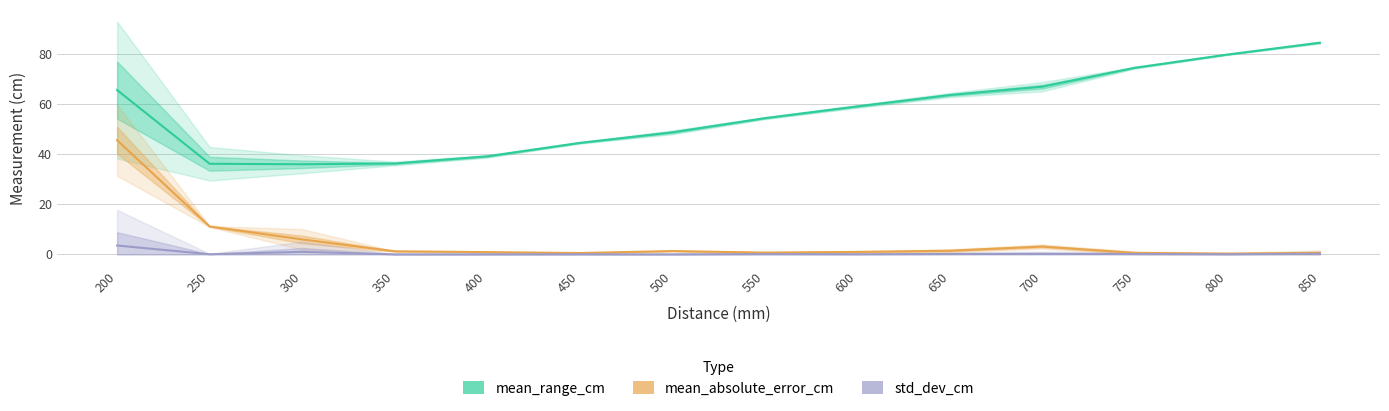

True or false: std_dev_cm and mean_absolute_error_cm intersect in this chart.

False